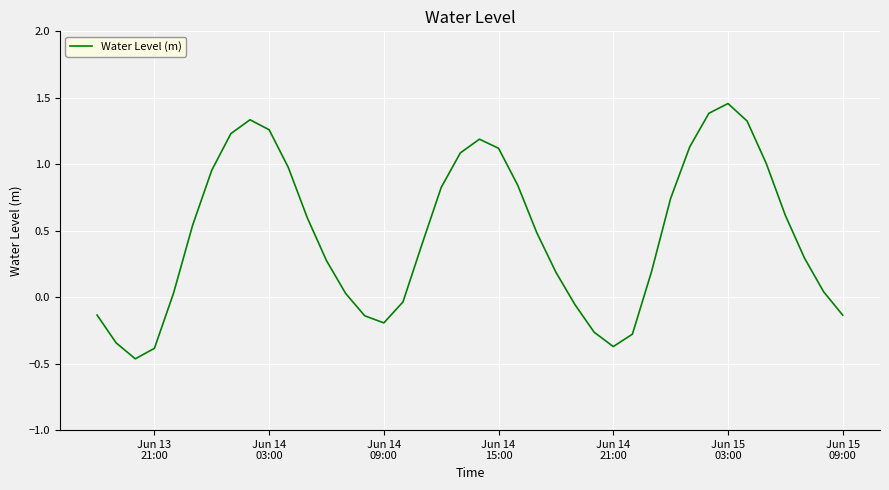

How many lines are shown in the chart?

1